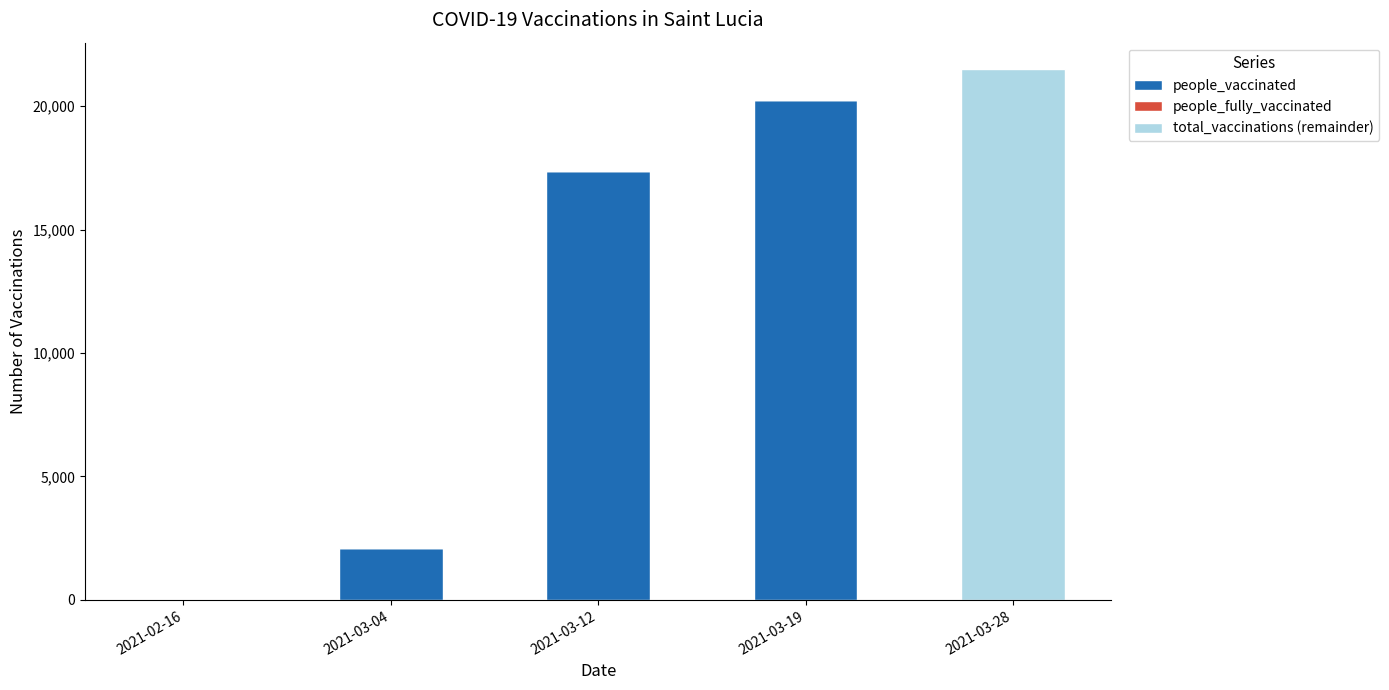

The value of people_vaccinated at 2021-03-12 is 17389. True or false?

True